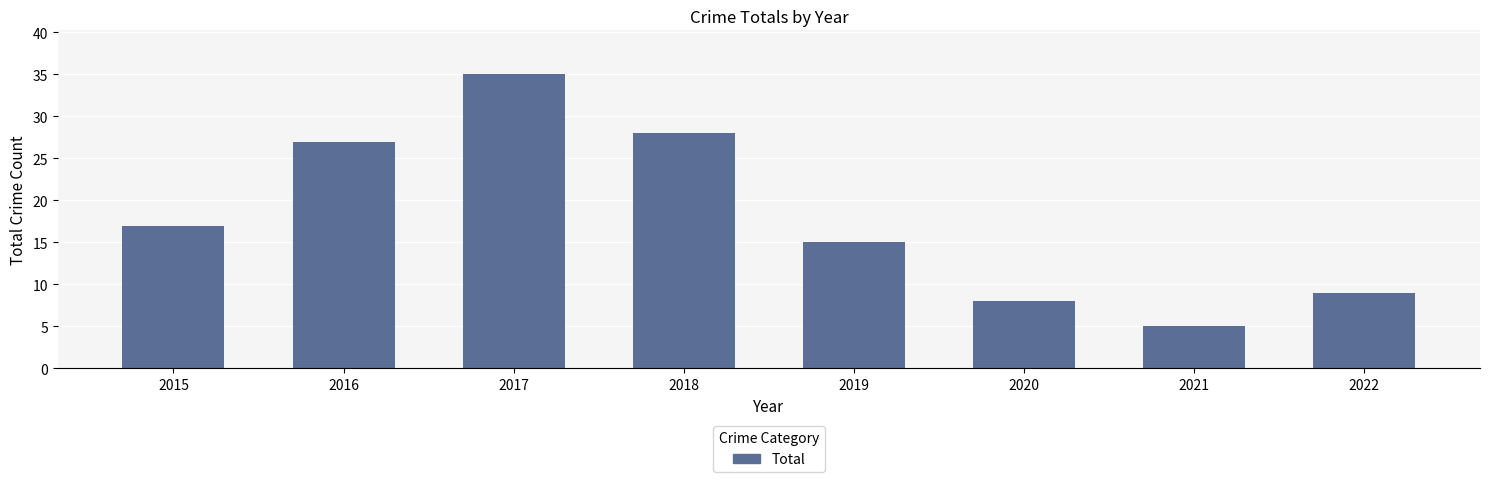

What is the difference between the maximum and minimum values?

30